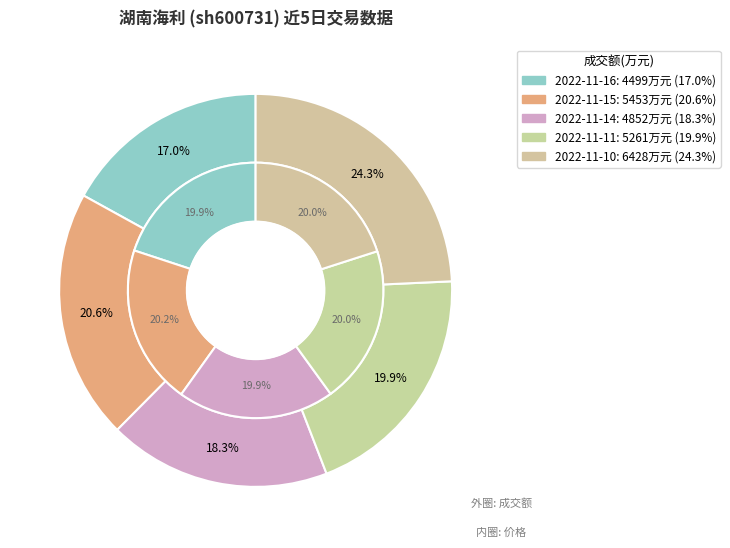

Do 2022-11-11 and 2022-11-15 together represent more than half of the pie?

No